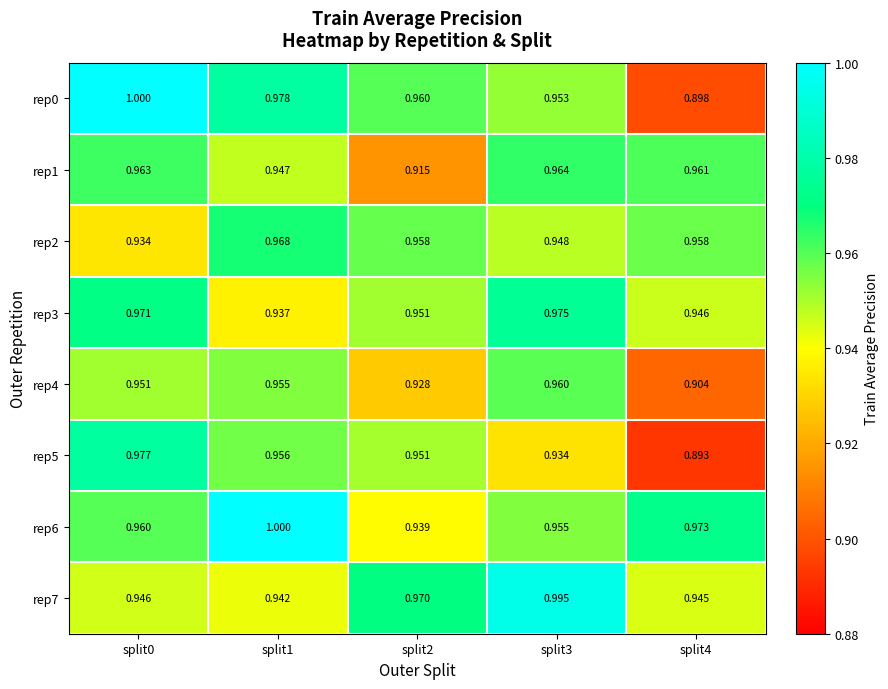

Is the value of rep7 at split1 greater than the value of rep0 at split2?

No